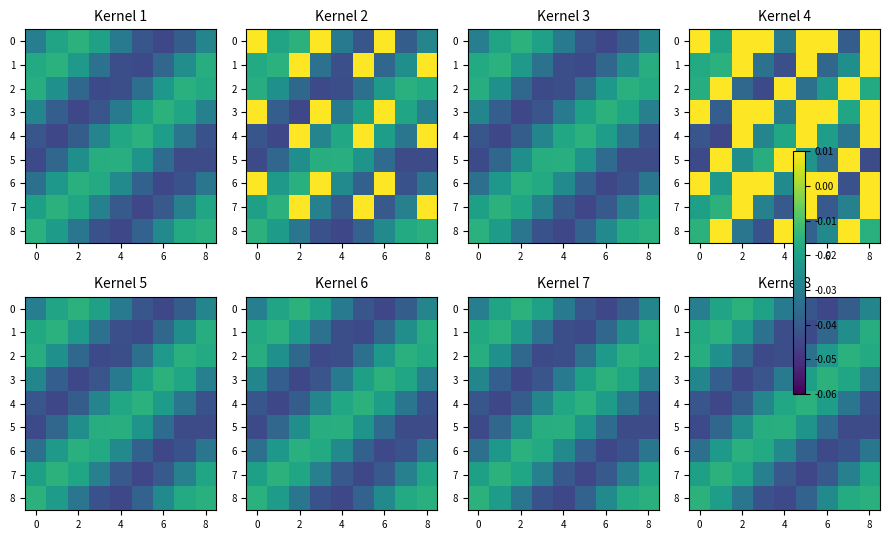

Where is 0 nearest to the value 0?

2